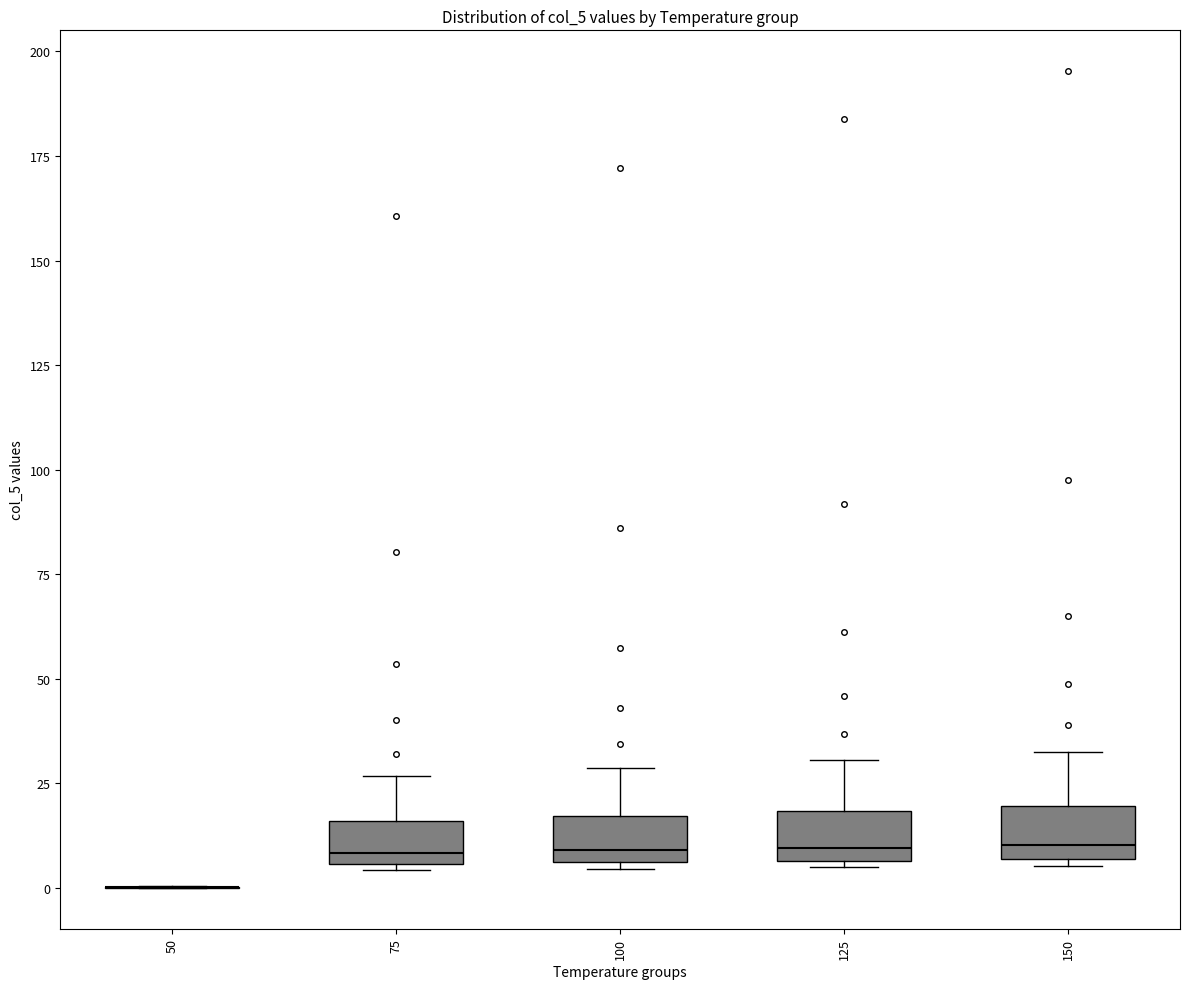

Reading left to right, transcribe this box plot: for each box, give where its median line is, the range the box spans, and where its two whiskers end, as read against the y-axis. The values are not printed on the chart, so give them approximately, as read against the axis.

50: box collapsed to a line at 0, whiskers 0 to 0
75: median 10, box 5 to 15, whiskers 5 to 25
100: median 10, box 5 to 15, whiskers 5 to 30
125: median 10, box 5 to 20, whiskers 5 (just below the box's lower edge) to 30
150: median 10, box 5 to 20, whiskers 5 (just below the box's lower edge) to 35